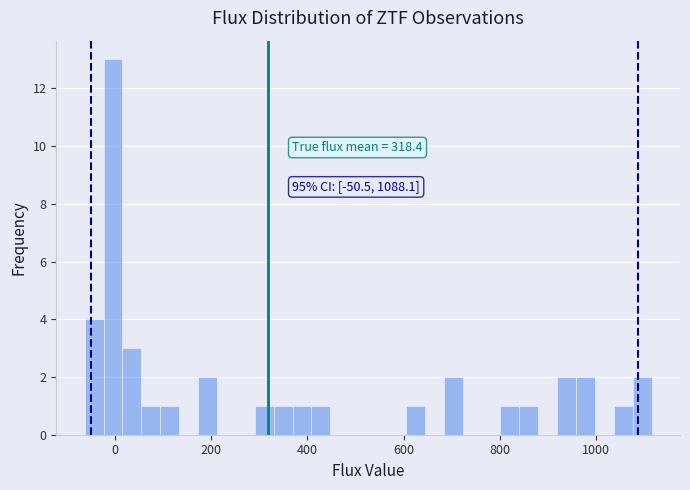

Read against the x-axis, roughly where is the centre of the tallest bar?

0